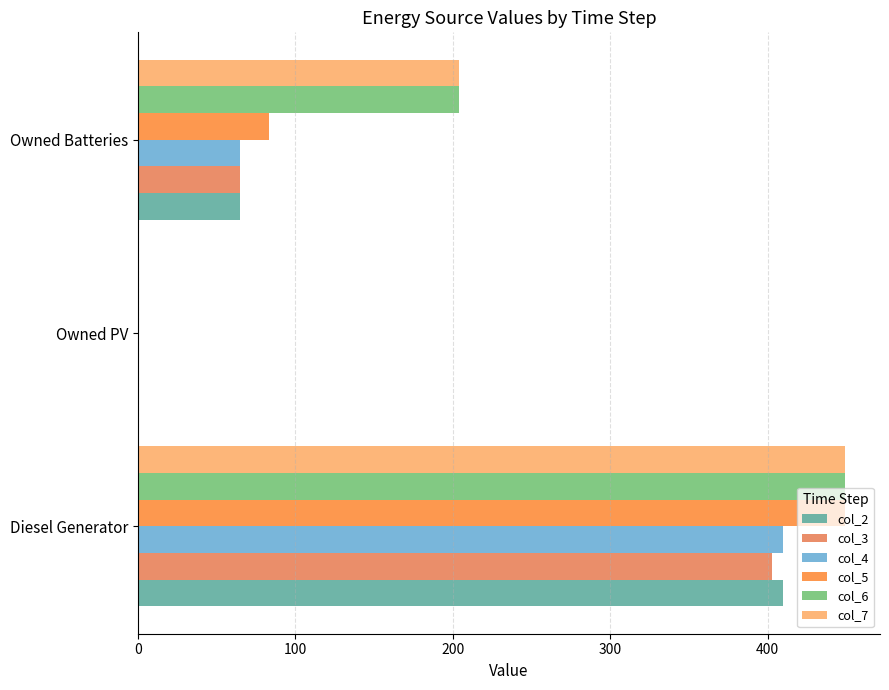

Reading left to right, what are all the values shown in this chart?

col_2: 410	0	65
col_3: 403	0	65
col_4: 410	0	65
col_5: 449	0	83
col_6: 449	0	204
col_7: 449	0	204